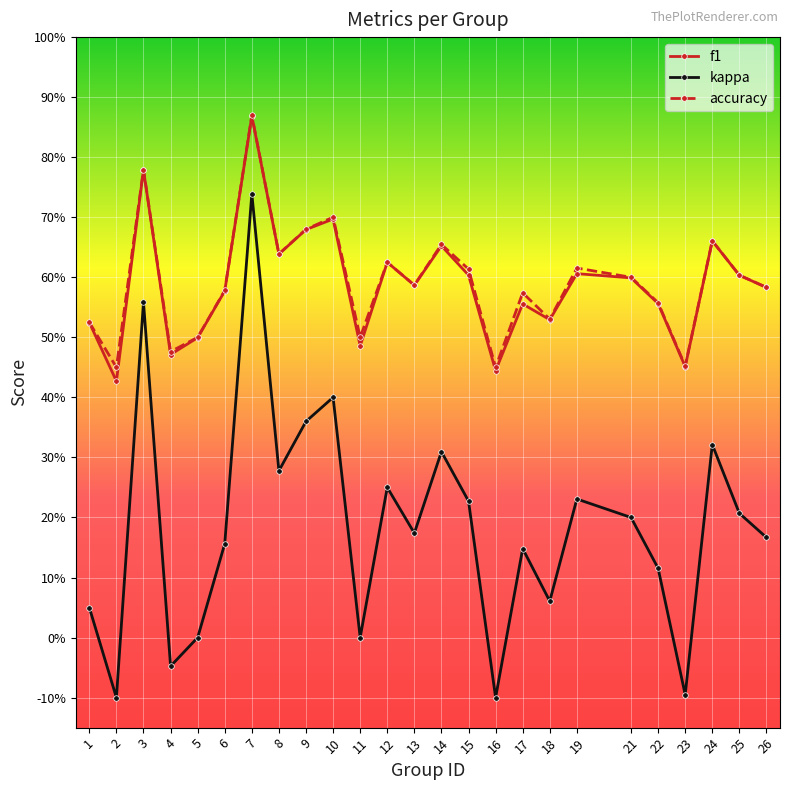

Which category has the highest value in the f1 series?

7